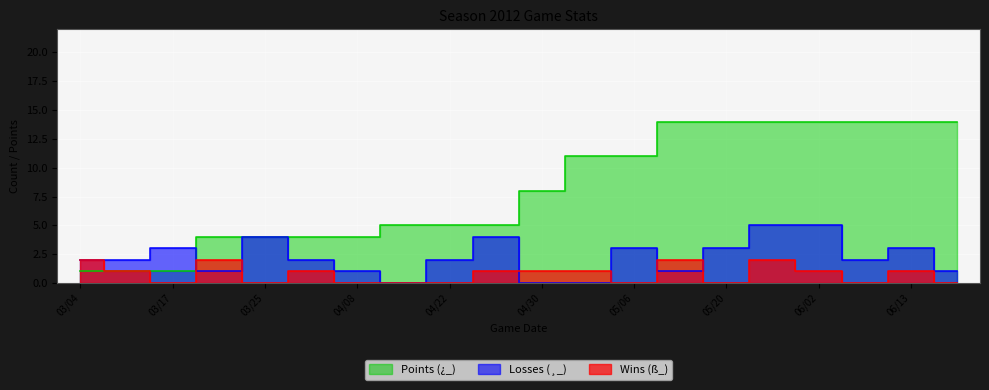

What are all the series names shown in the legend?

Wins (ß_), Losses (¸_), Points (¿_)